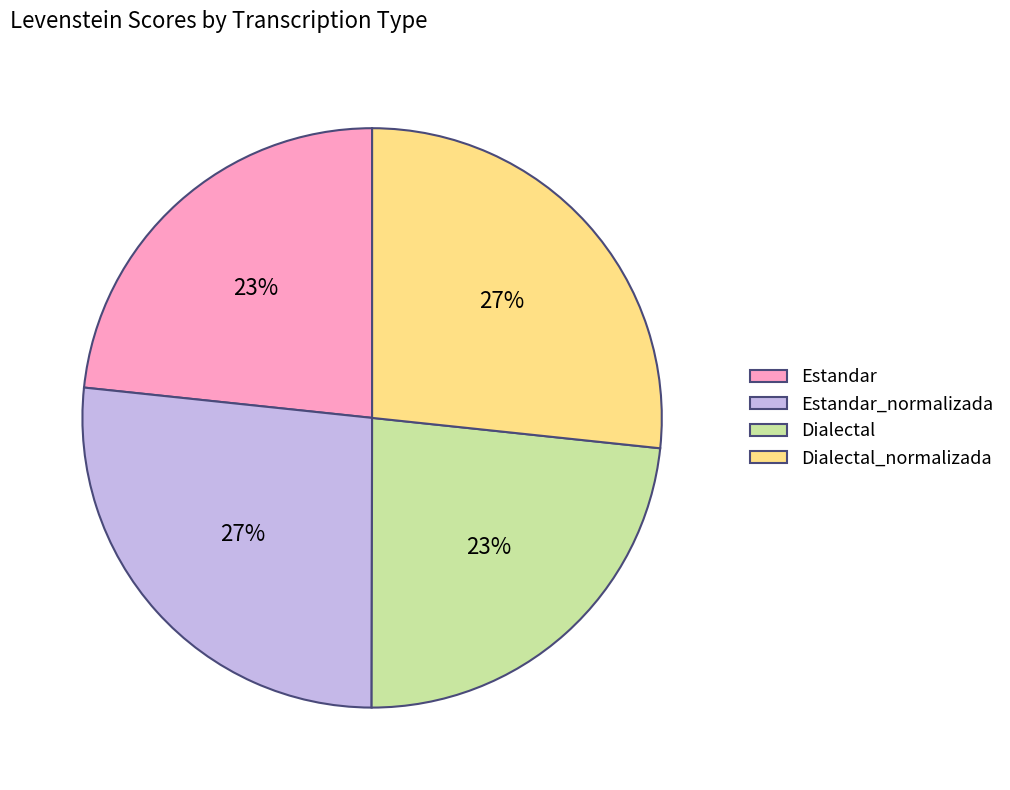

To the nearest percent, what is the average slice percentage?

25%